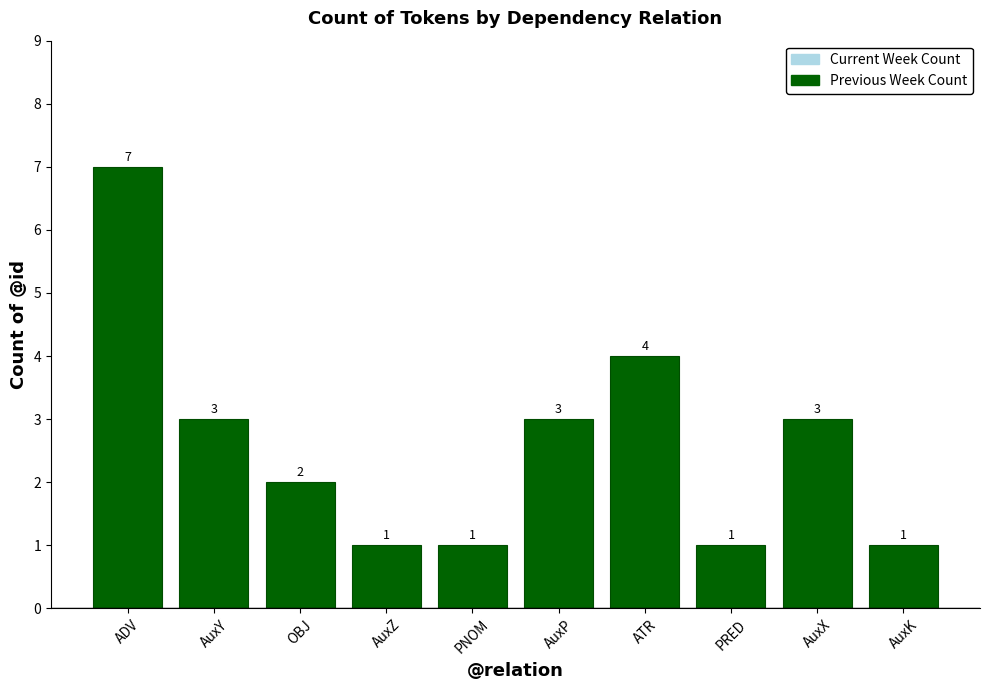

What is the sum of the values at OBJ and AuxX?

5